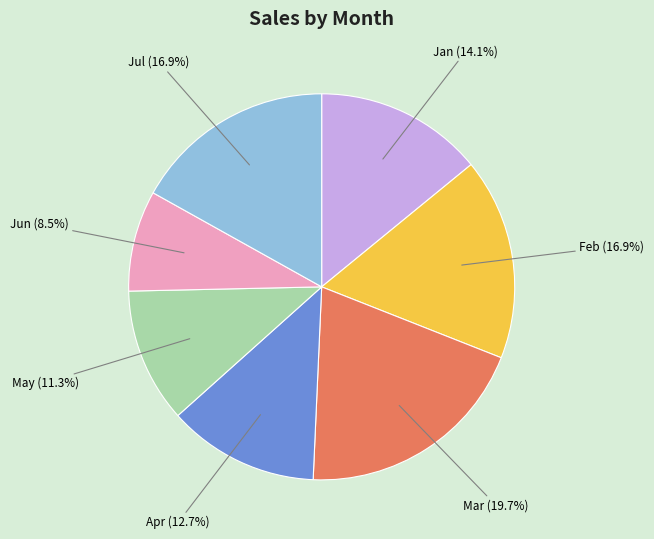

Is there any slice that represents more than half of the pie?

No